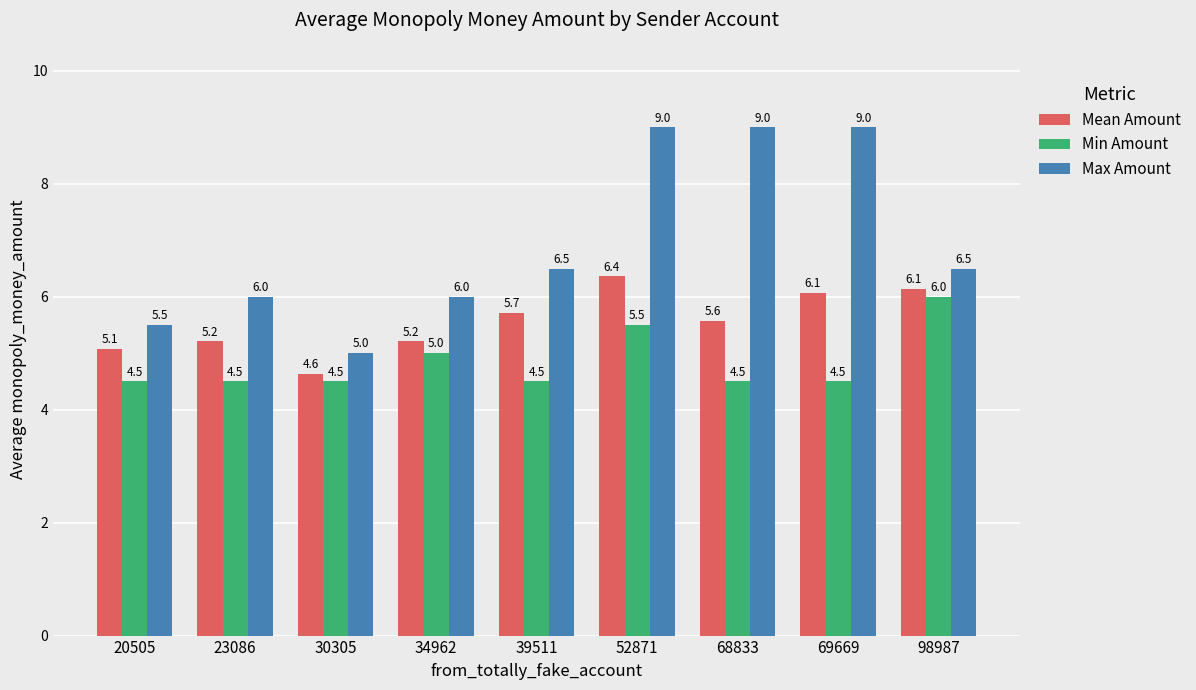

Which series has the largest range (max minus min)?

Max Amount